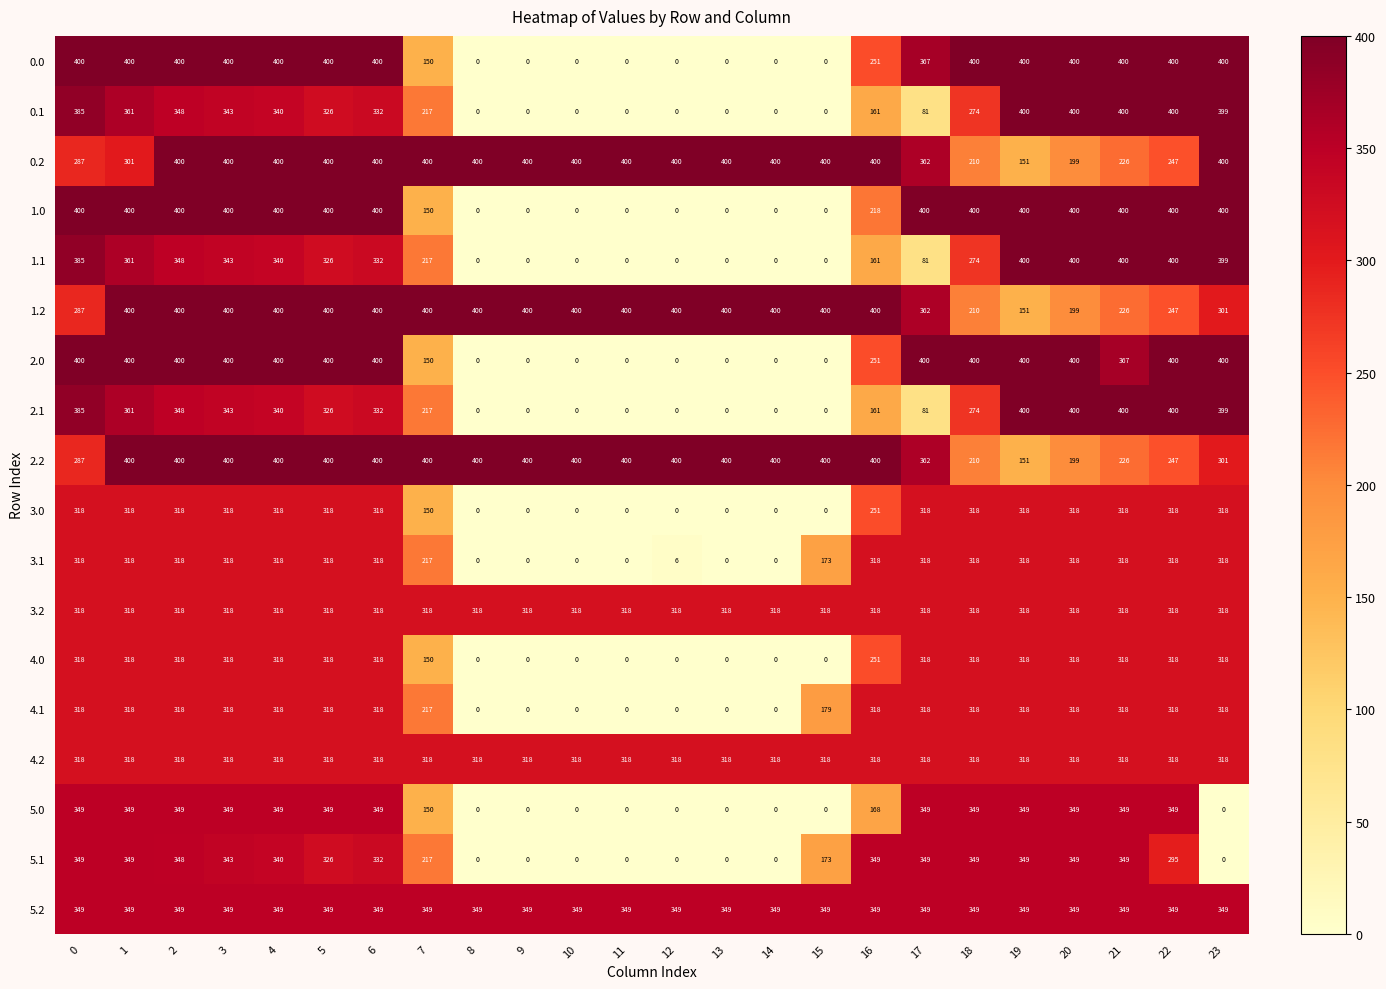

The 1.0 series shows 258 at 15. True or false?

False